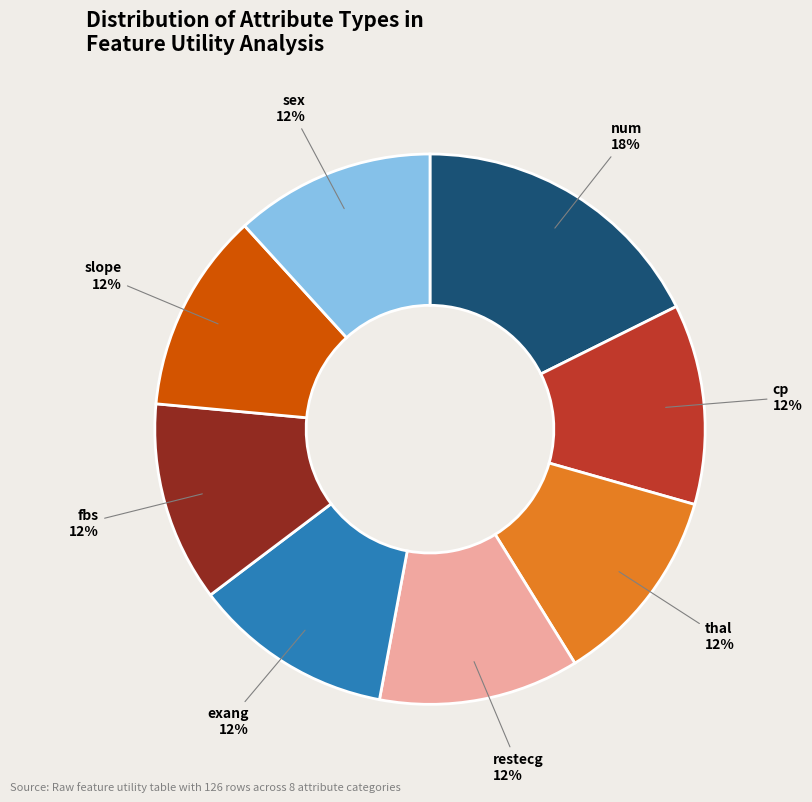

Which slice is the largest?

num